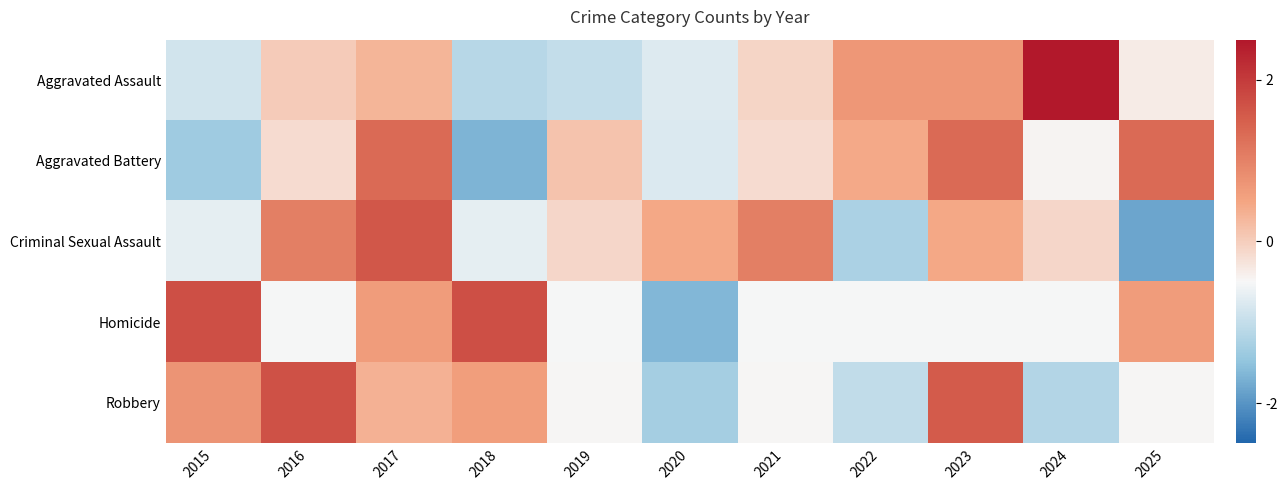

Rank the series at 2018 from highest to lowest value.

Homicide, Robbery, Criminal Sexual Assault, Aggravated Assault, Aggravated Battery